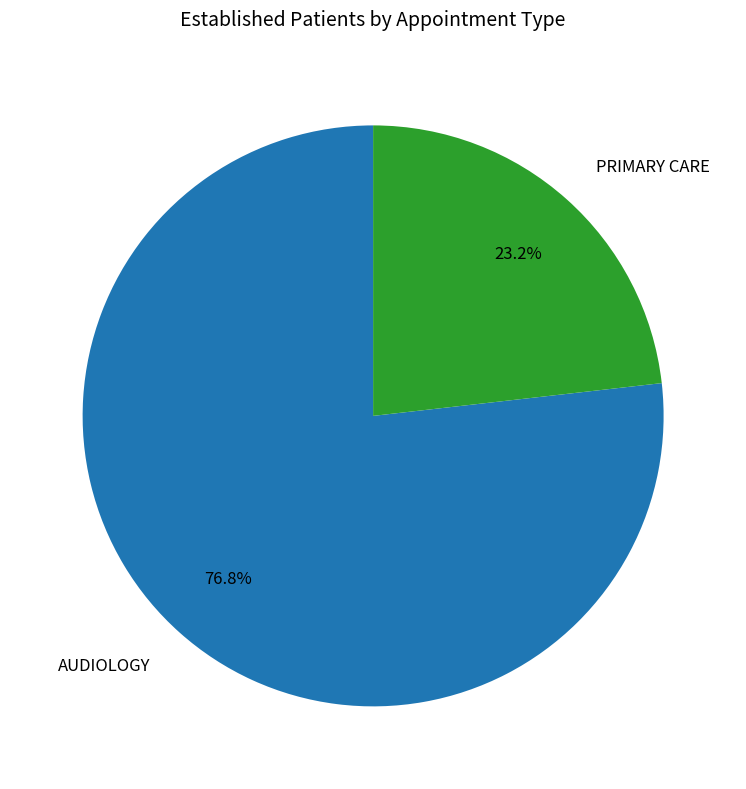

What is the ratio of the value at PRIMARY CARE to the value at AUDIOLOGY?

0.3